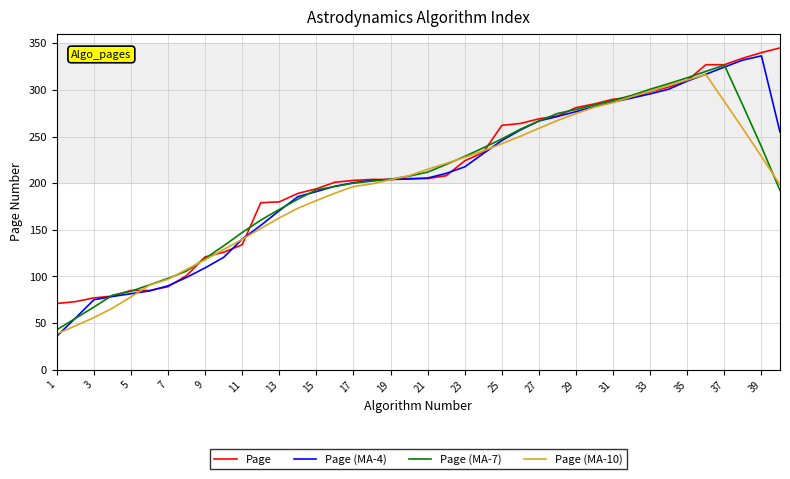

What is the minimum value for Page (MA-10)?

38.5